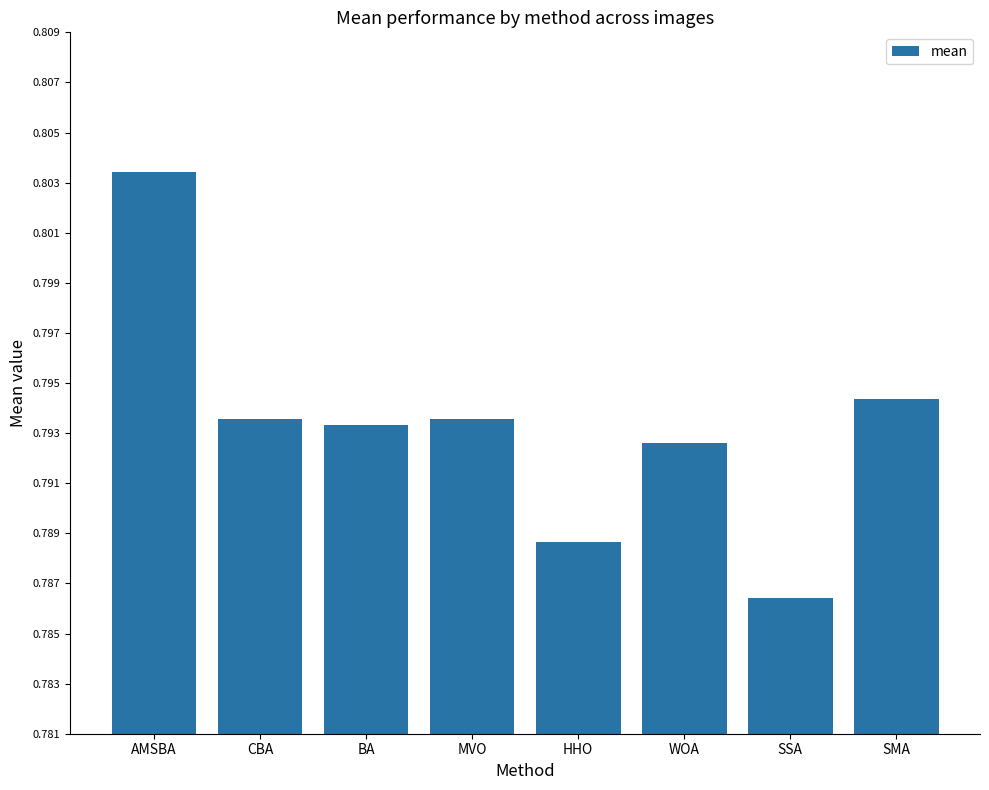

How many values are between 0 and 1?

8